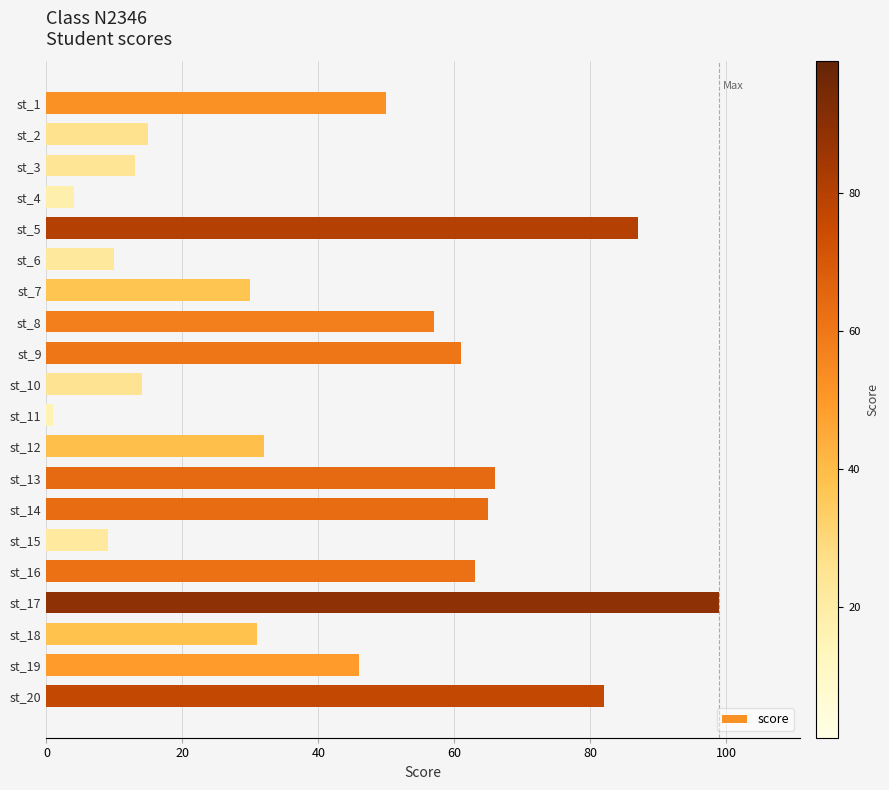

How many data points are less than 46?

10